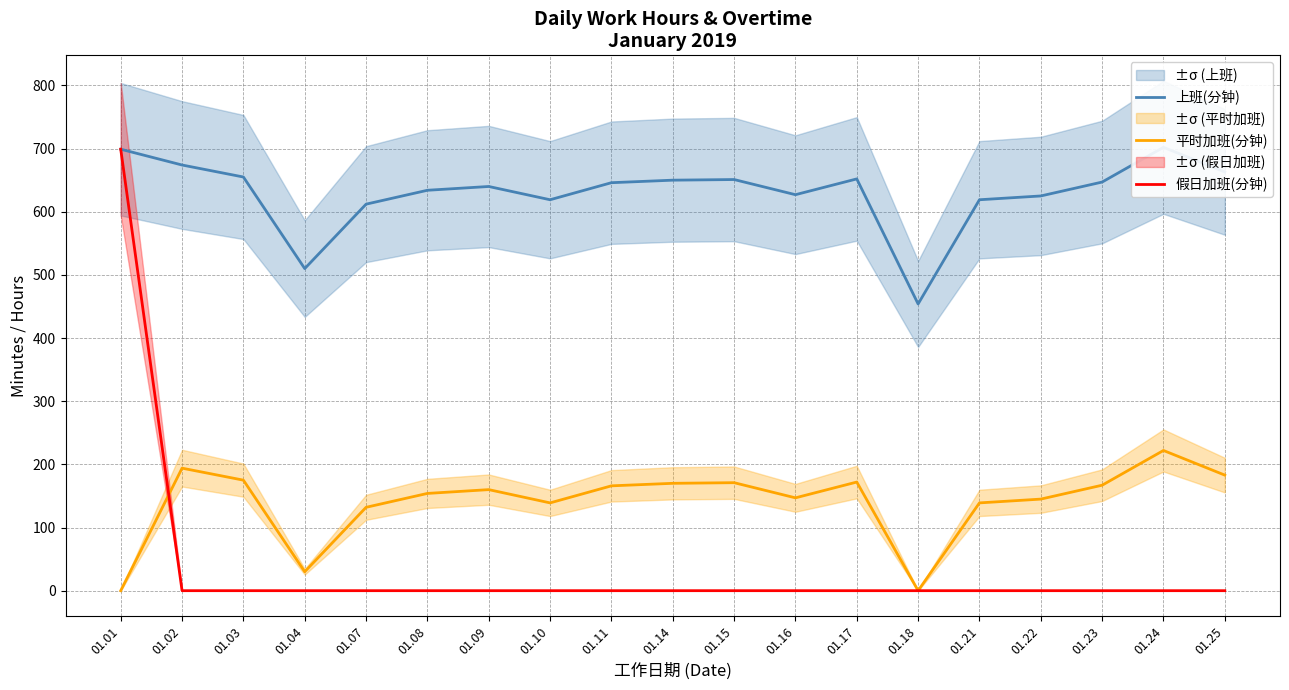

Which series has the largest range (max minus min)?

假日加班(分钟)